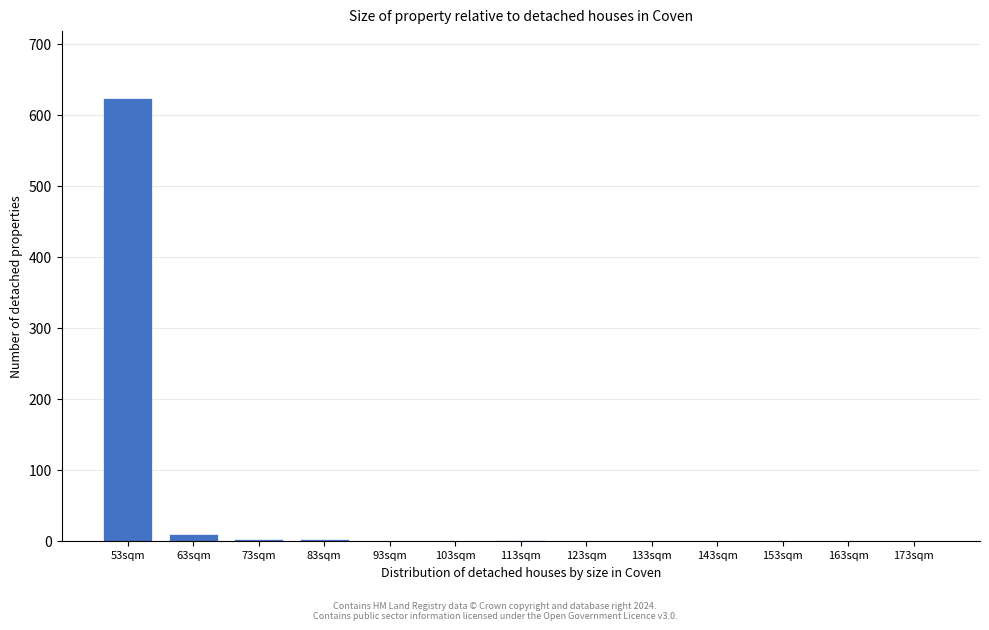

What is the maximum value shown in the chart?

624